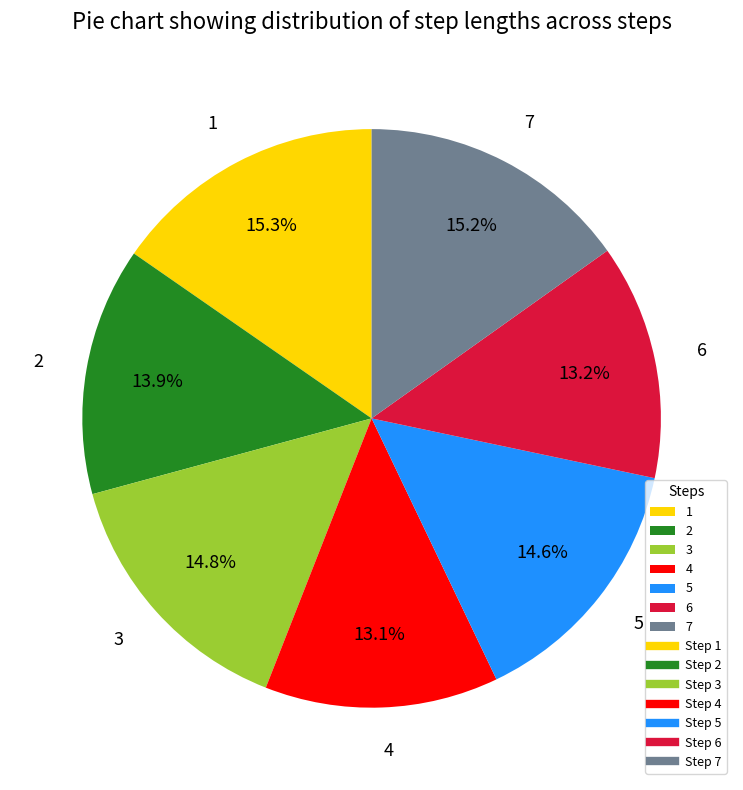

The 5 slice represents 15% of the pie. True or false?

True